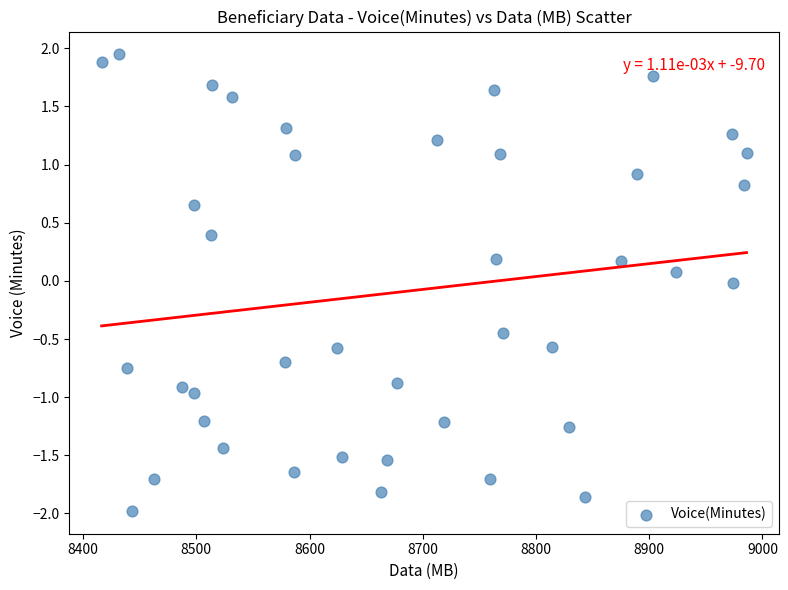

What is the range of Y values (max minus min)?

3.9